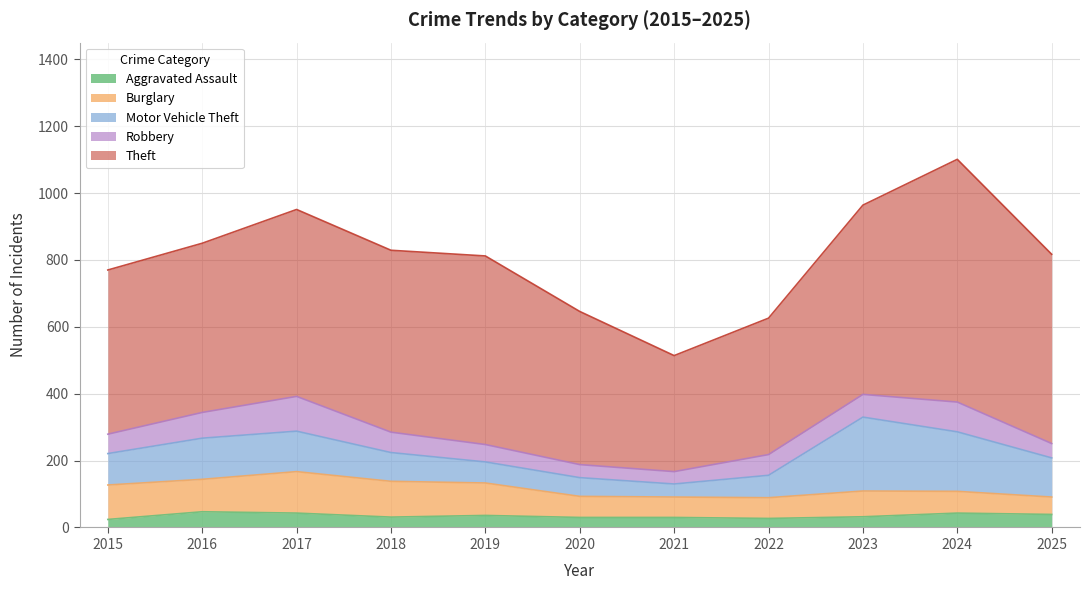

What is the total value across all series at 2015?

770